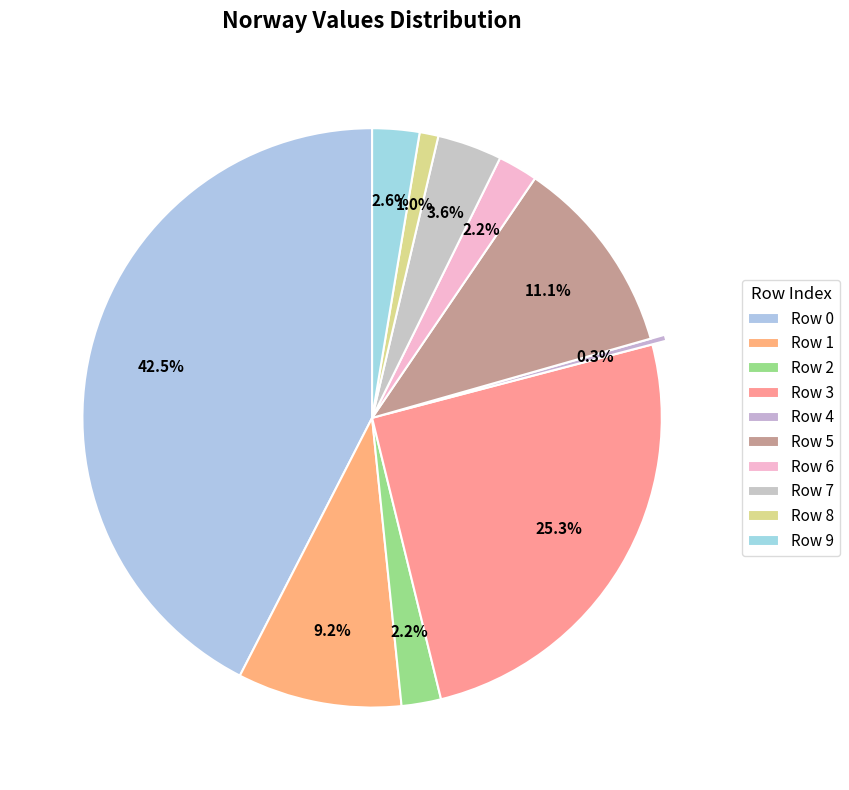

What percentage is NOT represented by Row 7?

96.4%